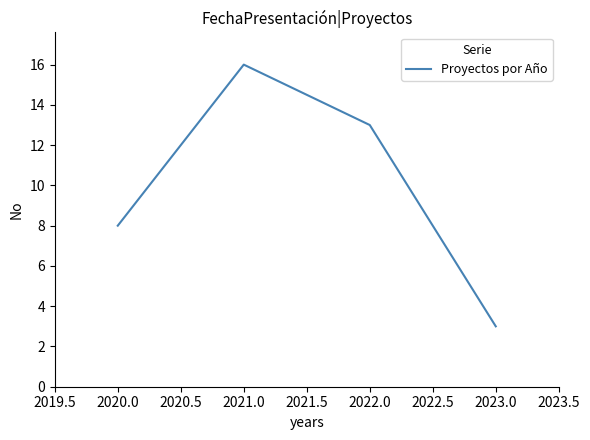

What is the change in value from 2020.0 to 2021.0?

+8